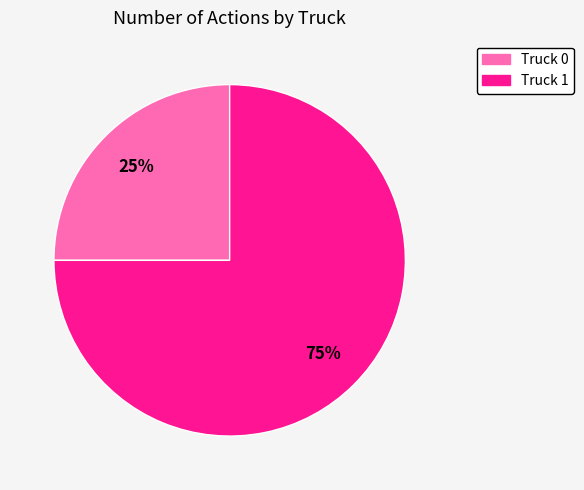

To the nearest percent, what is the average slice percentage?

50%